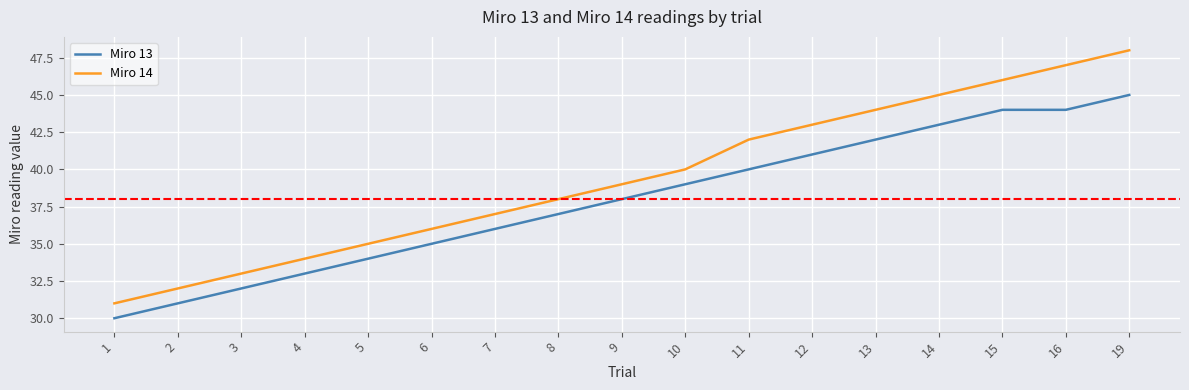

What value does the Miro 14 series have at 11?

42